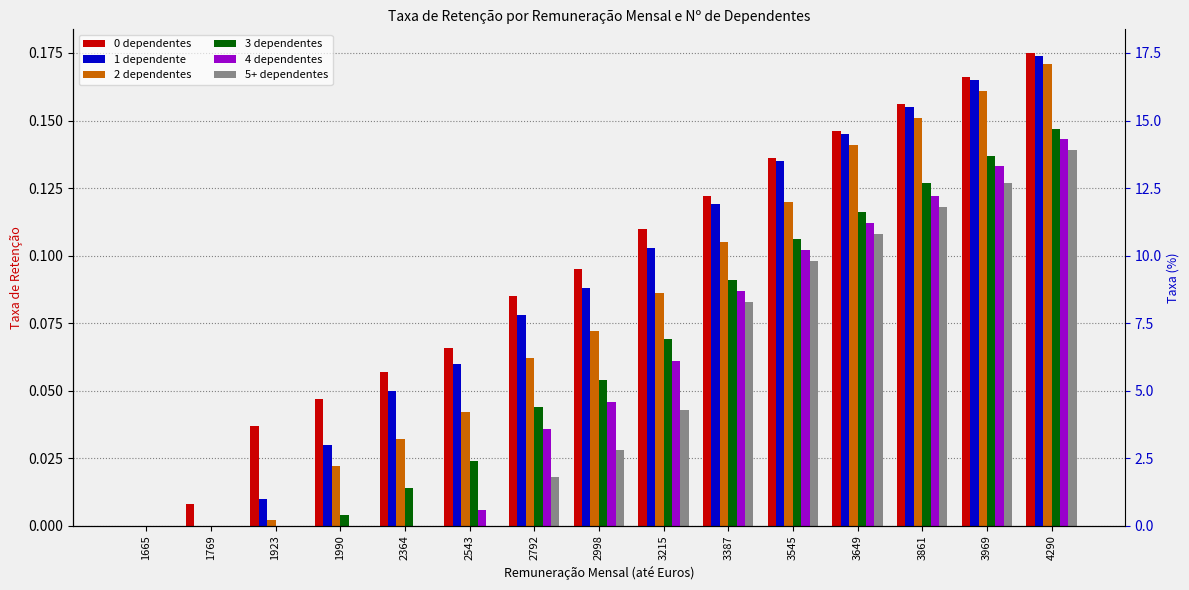

What value does the 2 dependentes series have at 3215?

0.1